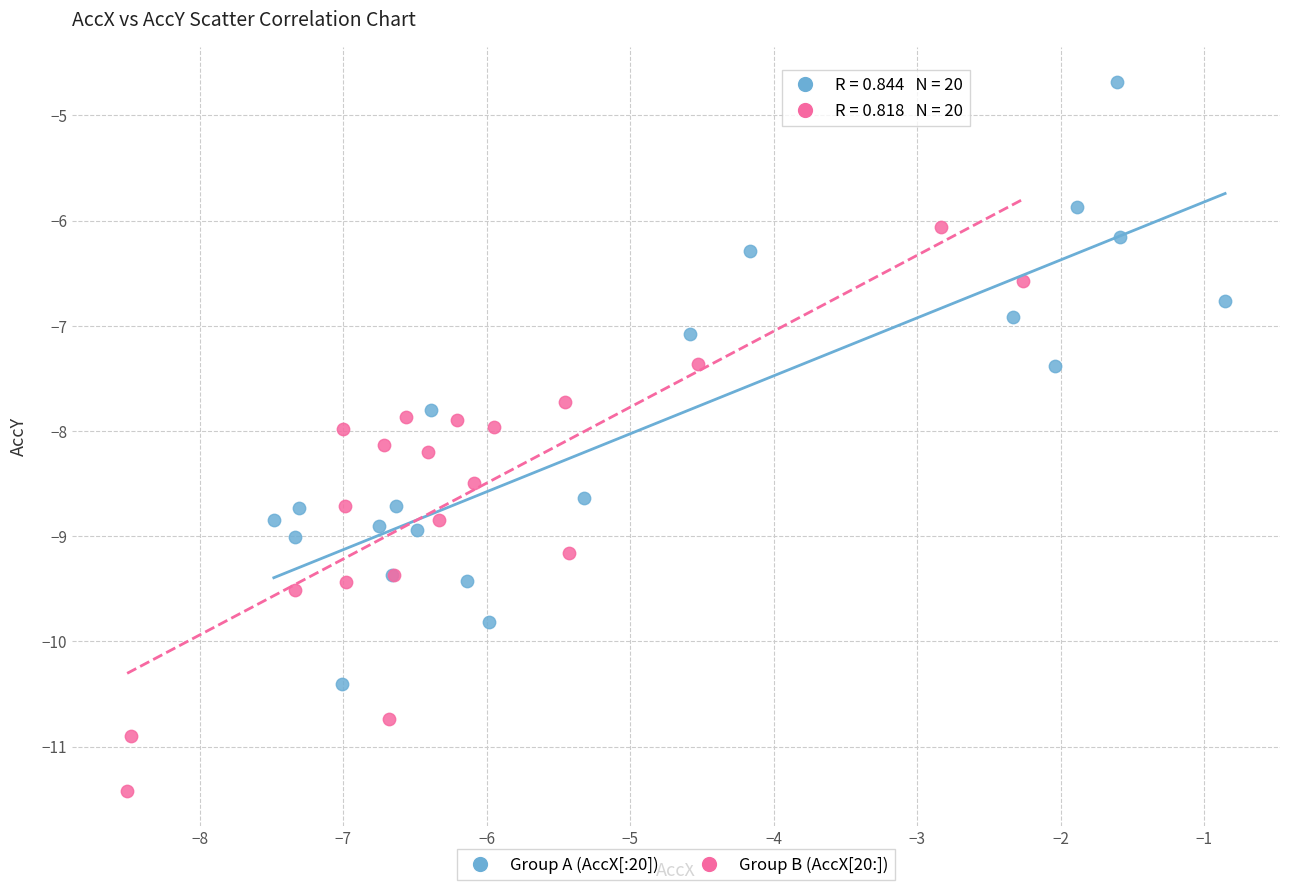

Which series reaches the minimum Y coordinate?

Group B (AccX[20:])